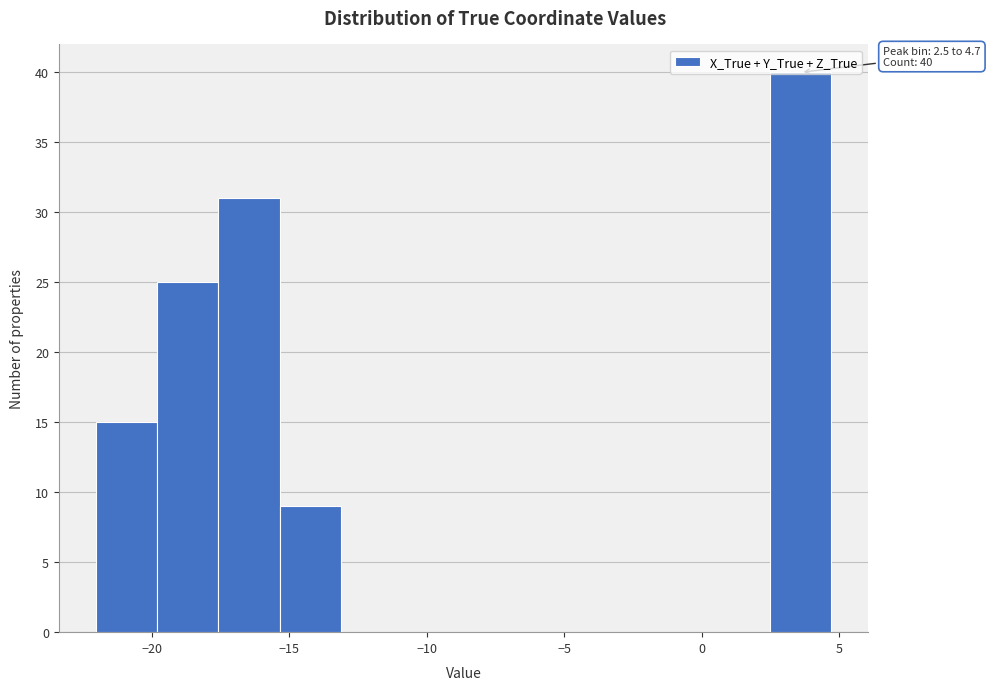

Over which range of the x-axis is the bar tallest?

2.5 to 4.5